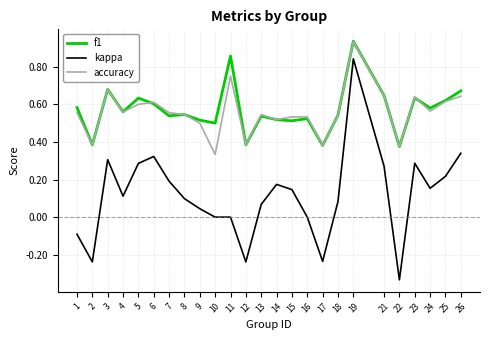

At which label does kappa reach its peak?

19